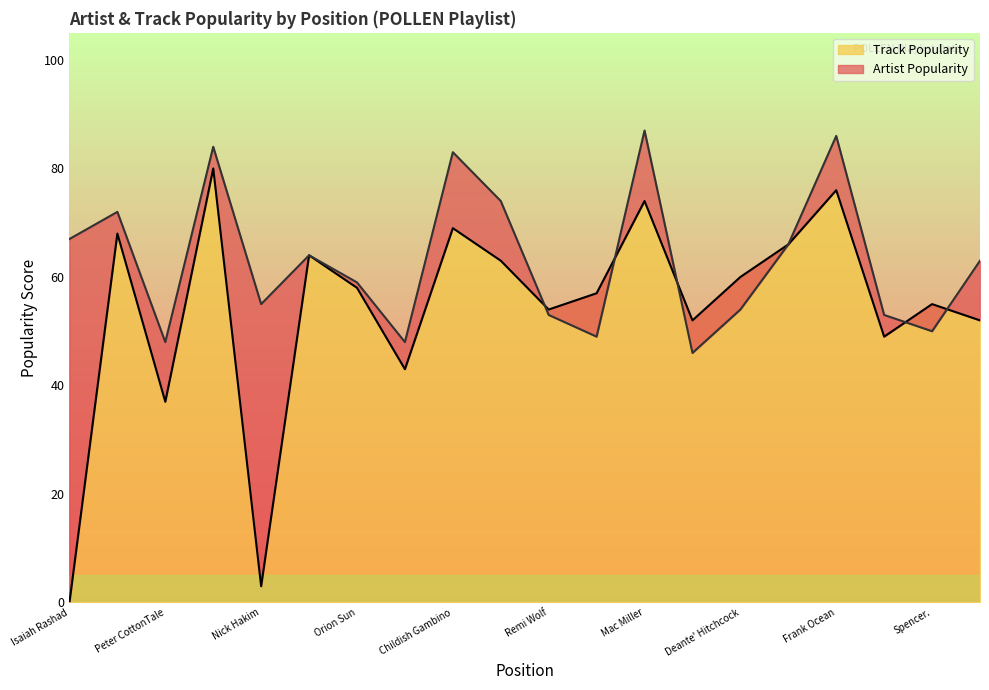

Where is the first local minimum for Track Popularity?

Peter CottonTale